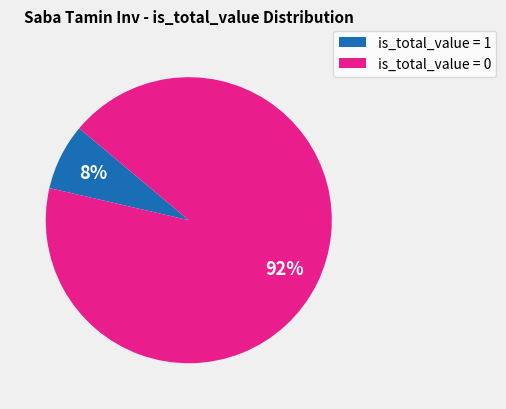

To the nearest percent, what is the average slice percentage?

50%